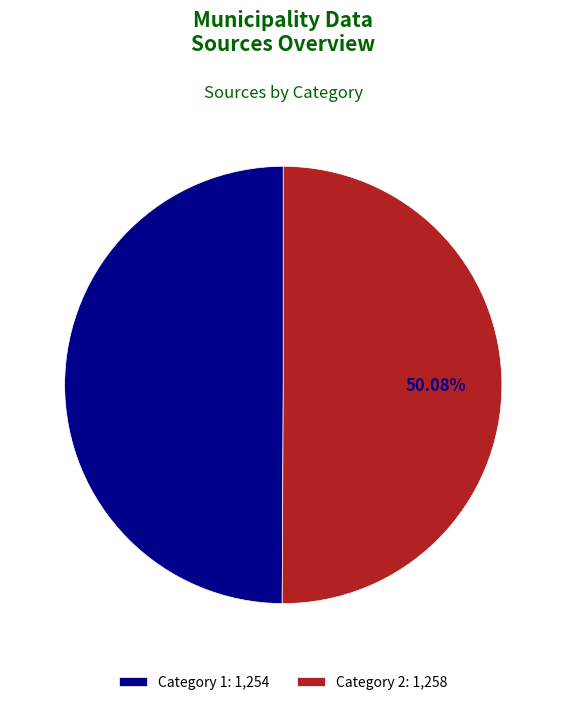

Is there a majority slice in this chart?

Yes